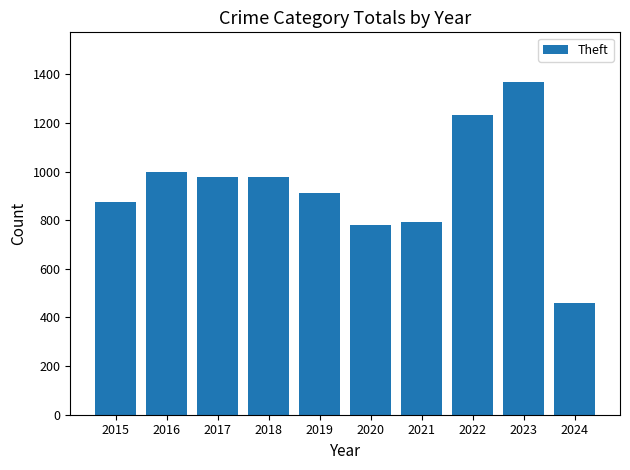

The chart shows a value of 1082 at 2021. True or false?

False